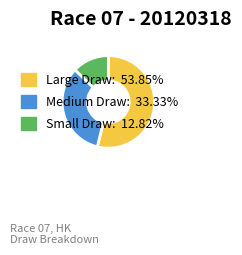

Is there any slice that represents more than half of the pie?

Yes